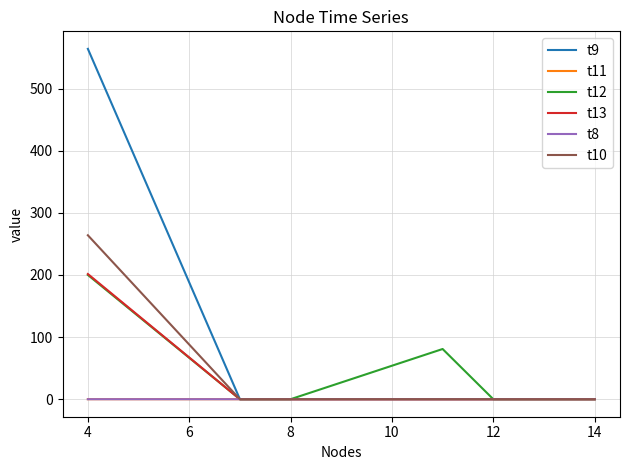

Which series has the widest spread of values?

t9